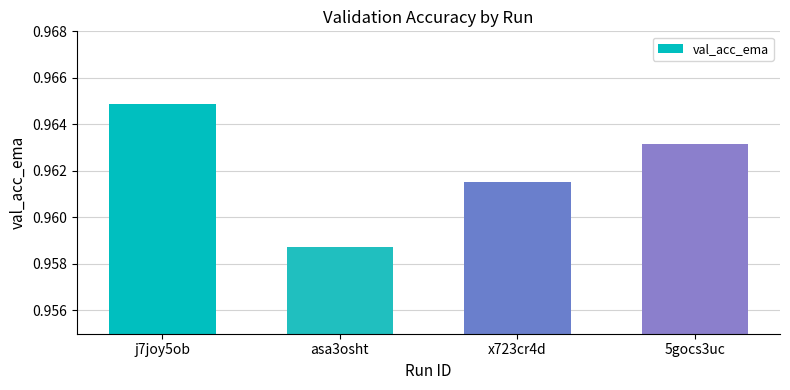

Which has a higher value, 5gocs3uc or x723cr4d?

5gocs3uc